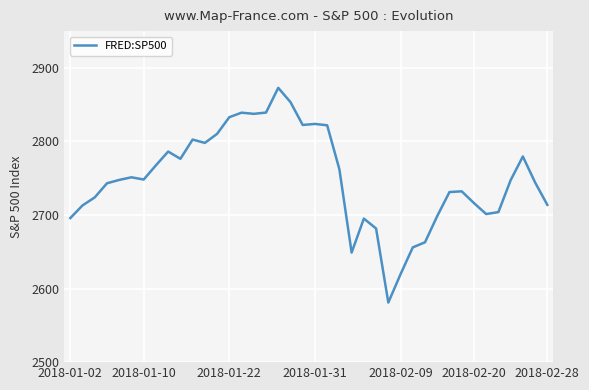

What is the minimum value shown in the chart?

2581.0